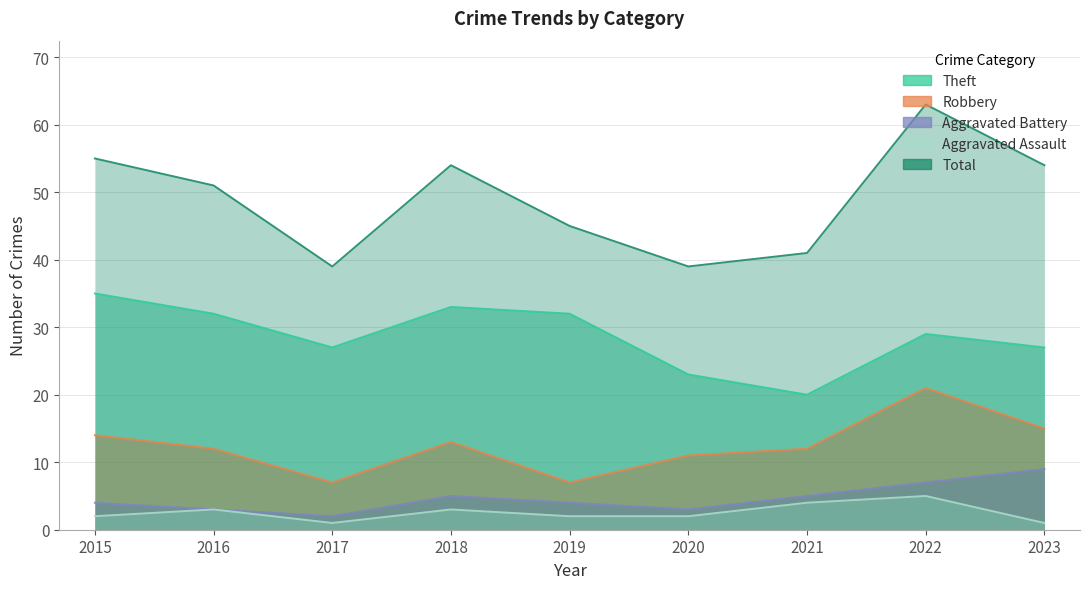

True or false: Total has more than 0 interior local peaks.

True